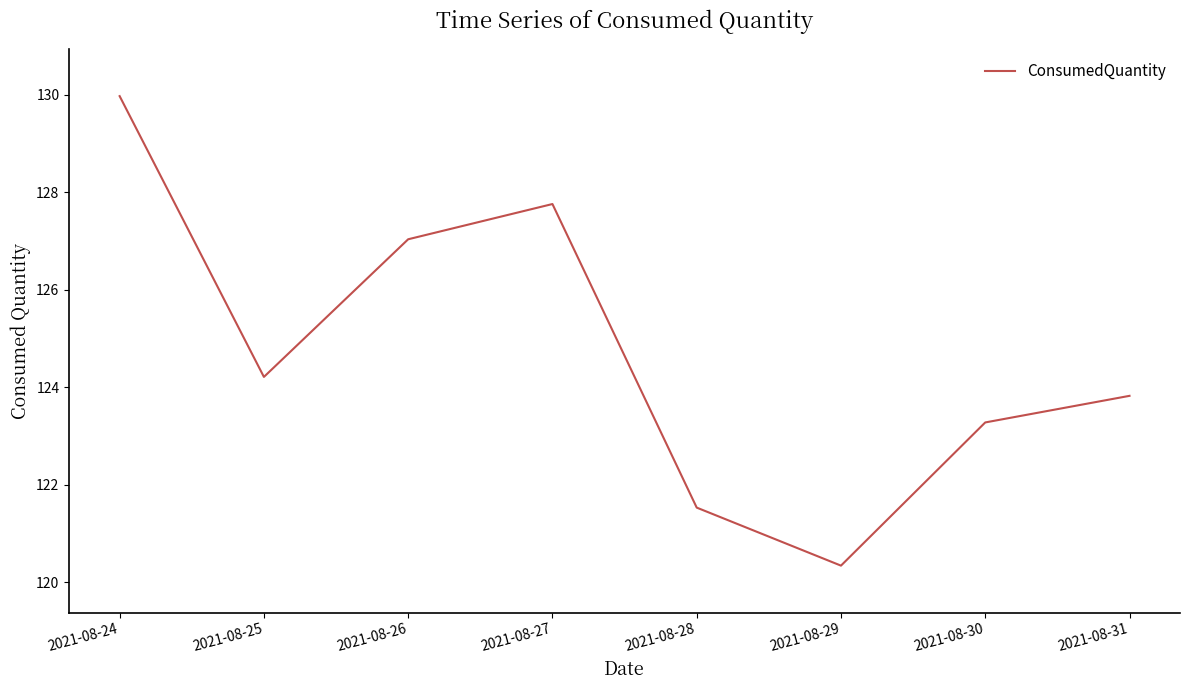

What is the difference between the maximum and minimum values?

9.6